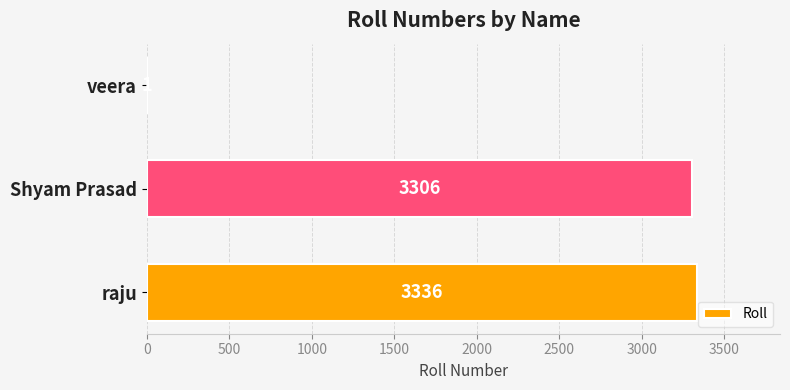

Reading top to bottom, transcribe all the data shown in this chart.

veera=1	Shyam Prasad=3306	raju=3336